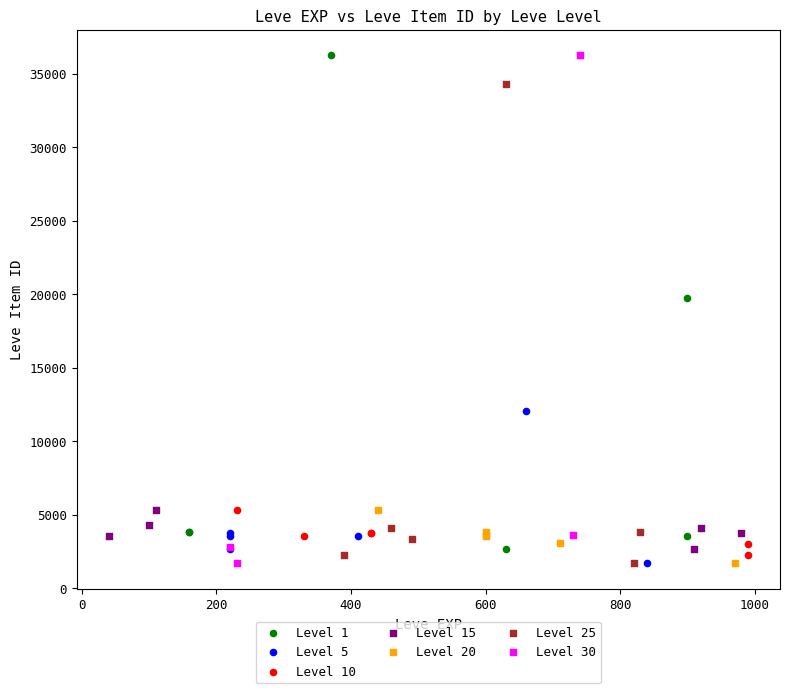

What are all the series names shown in the legend?

Level 1, Level 5, Level 10, Level 15, Level 20, Level 25, Level 30